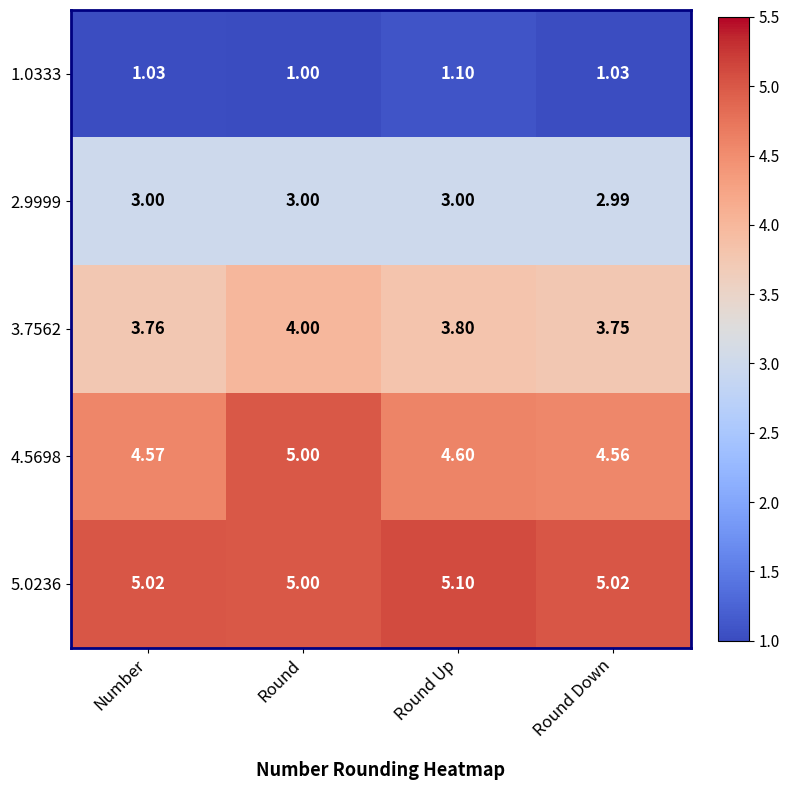

At which label is 5.0236 closest to 5?

Round